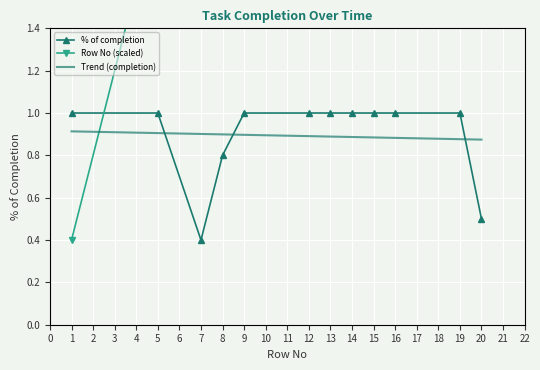

At which label does % of completion reach its minimum?

7